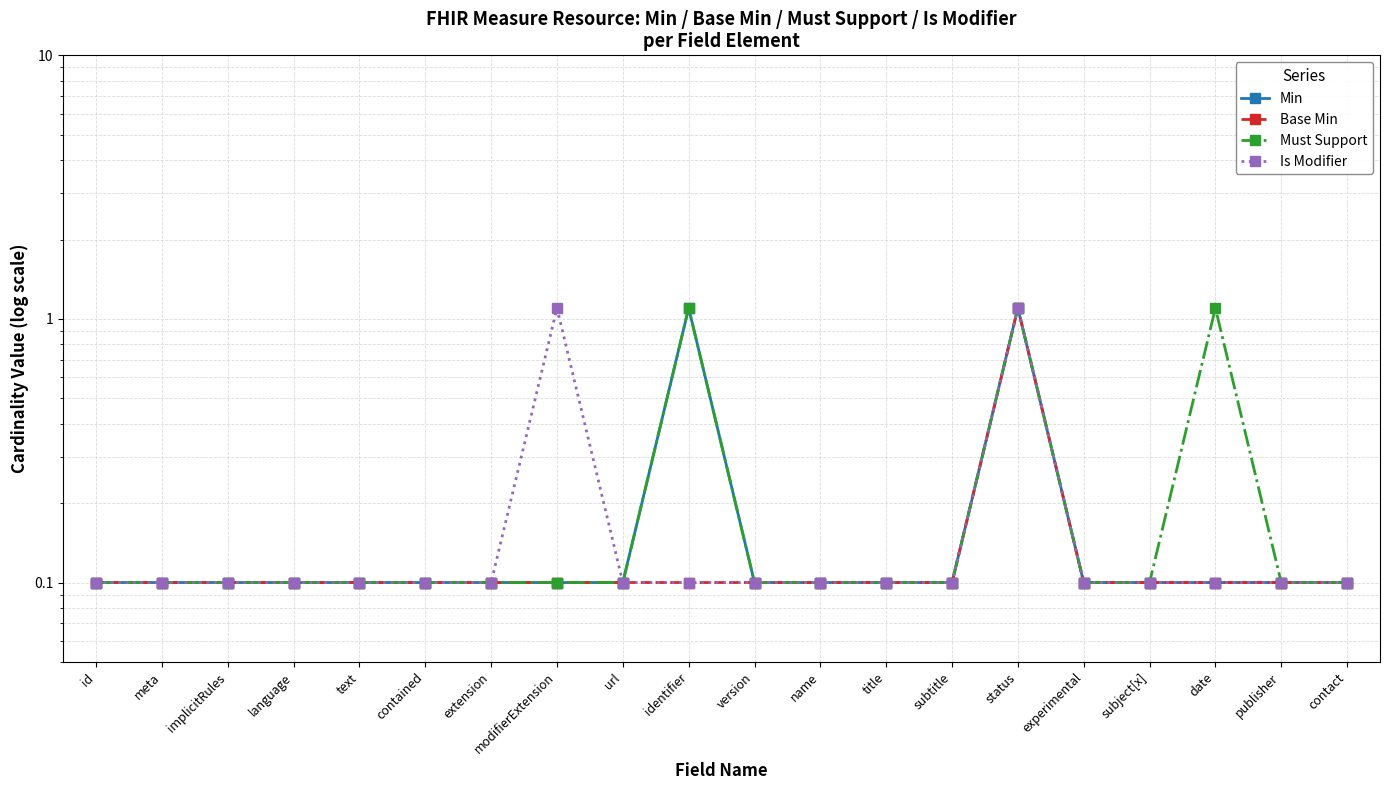

What is the difference between the highest and lowest values at date?

1.0